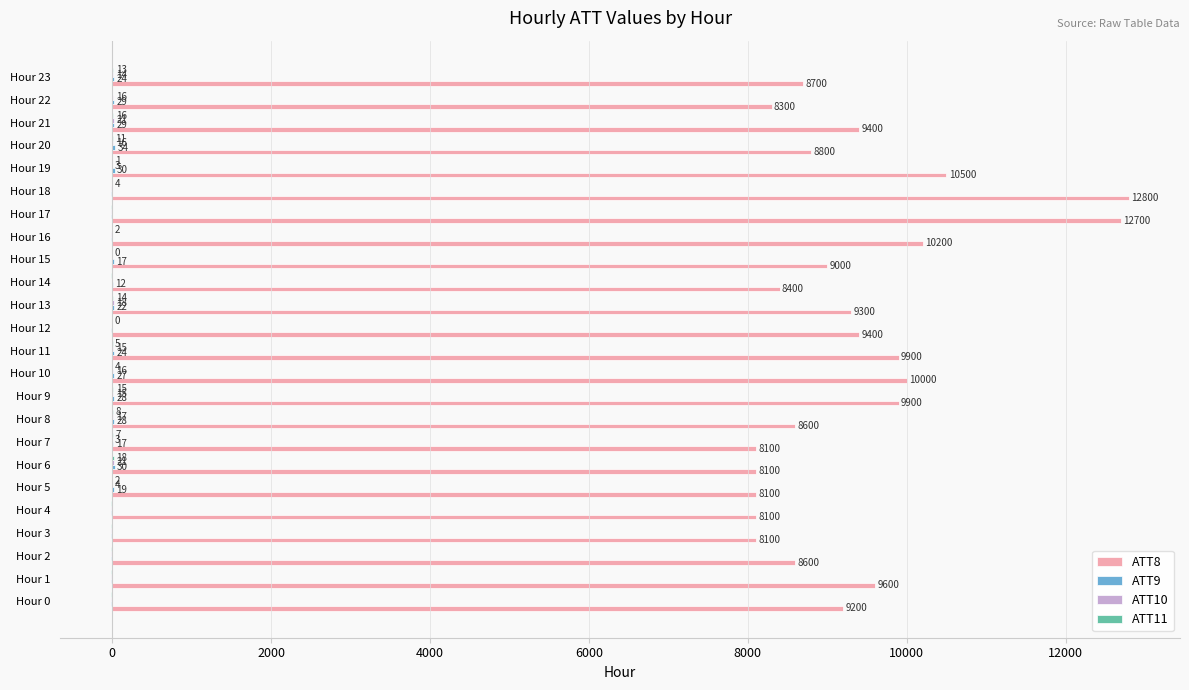

Which category has the highest value across all series?

Hour 18